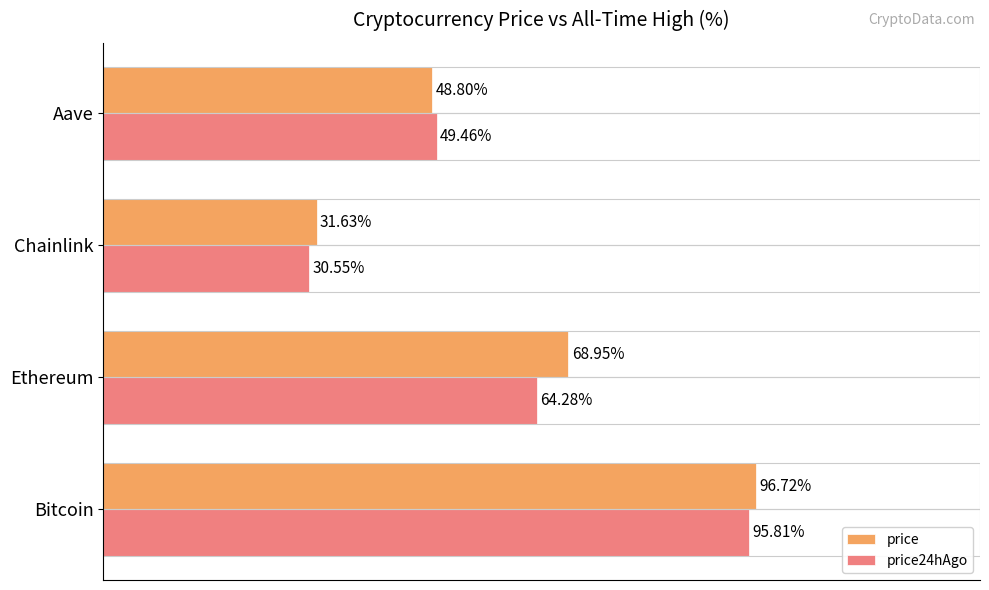

At which category is the sum across all series the highest?

Bitcoin